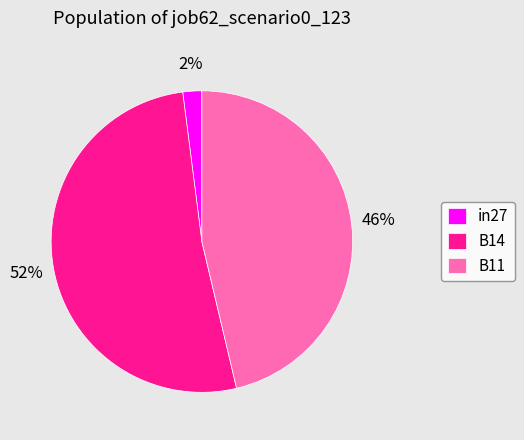

Is the sum of B11 and in27 greater than half?

No